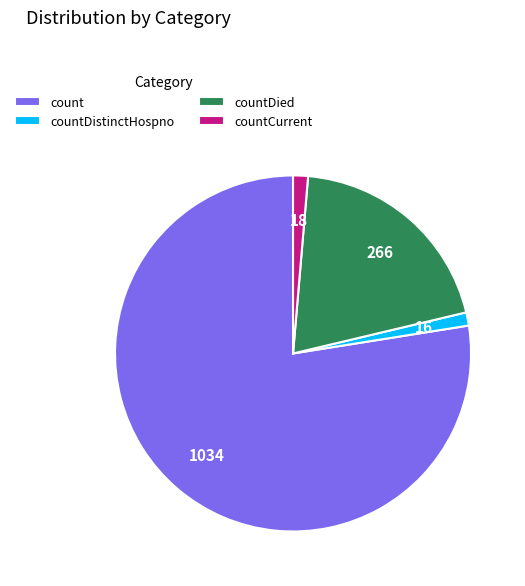

Does any single category account for the majority?

Yes